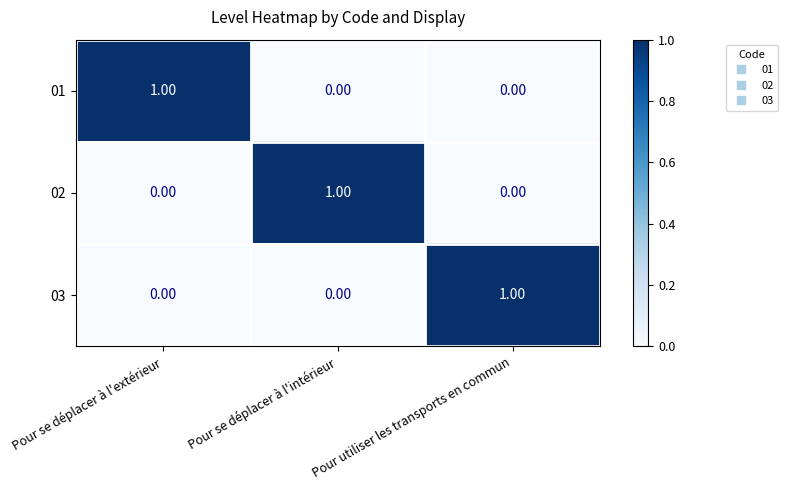

What is the spread (max minus min) of values at Pour utiliser les transports en commun?

1